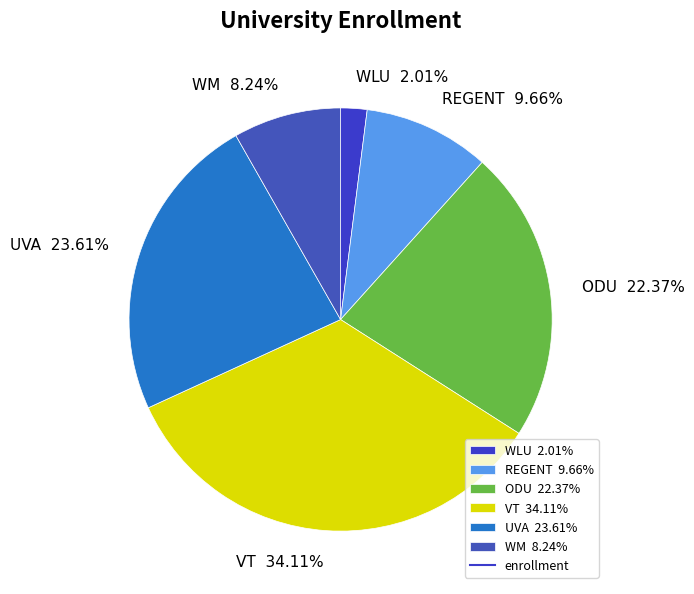

Is it true that VT is 44% of the pie?

False